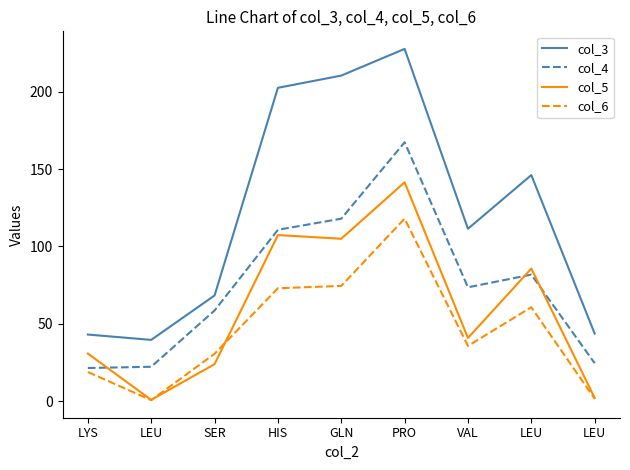

What are all the series names shown in the legend?

col_3, col_4, col_5, col_6